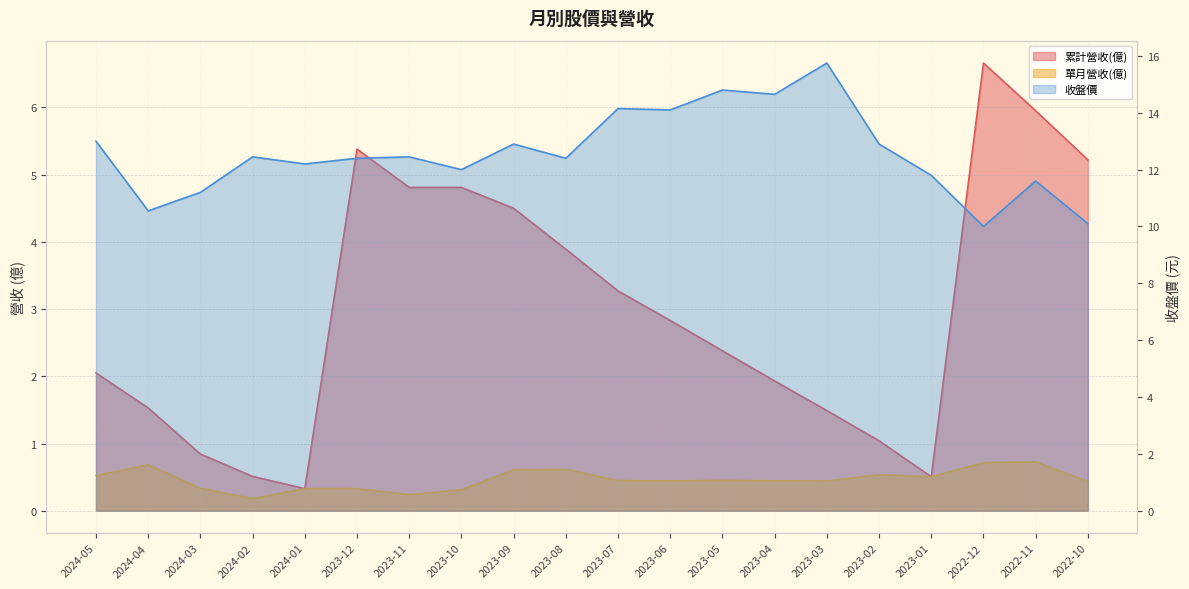

At which category is the sum across all series the highest?

2022-11